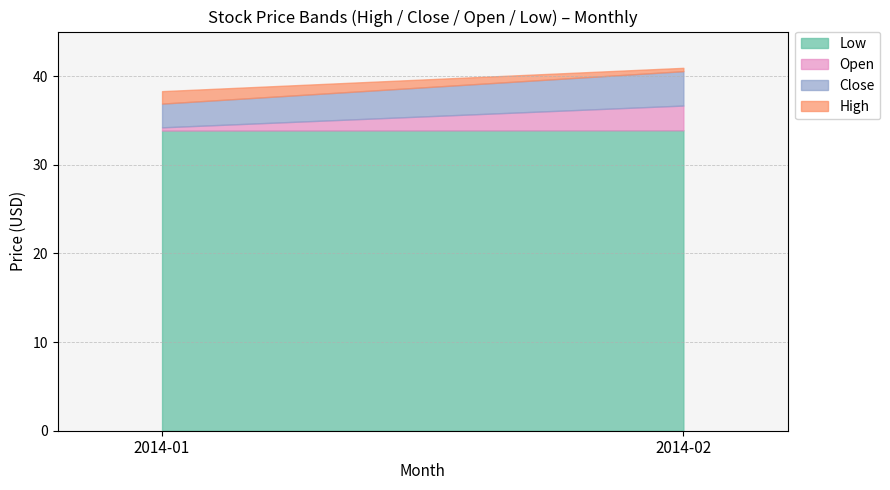

True or false: Low has a value of 33.9 at 2014-02.

True